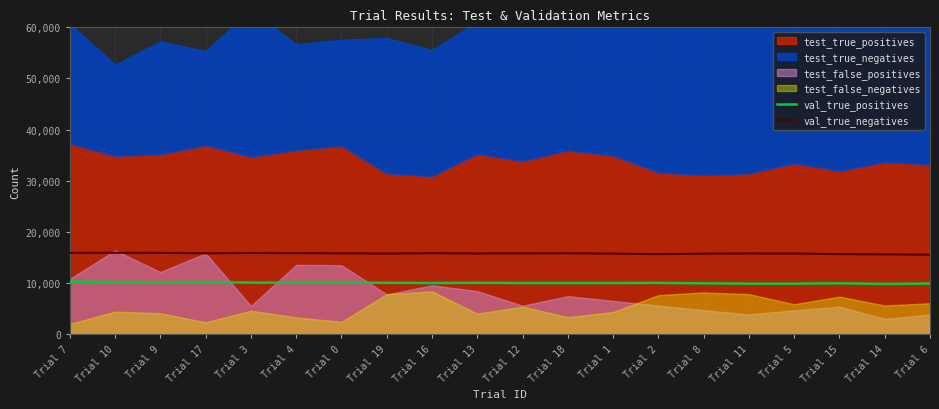

What is the difference between the maximum and minimum values in the val_true_positives series?

444